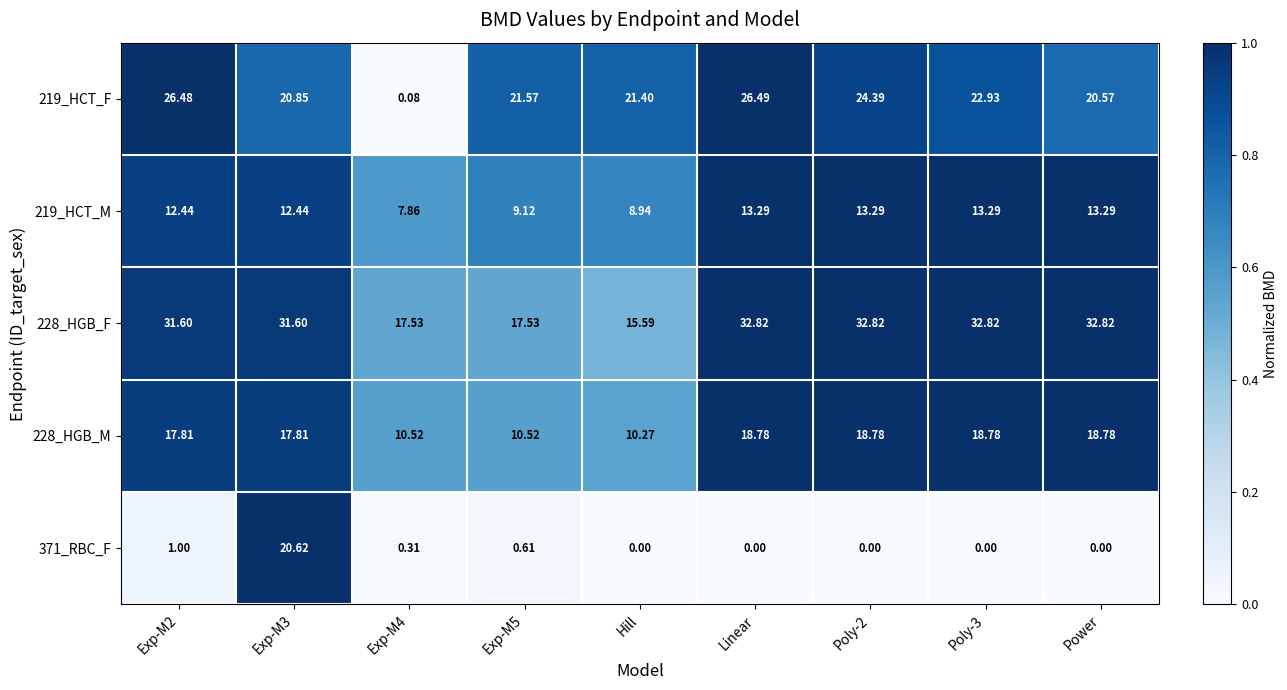

Is the value of 219_HCT_M at Exp-M5 greater than the value of 219_HCT_F at Exp-M2?

No